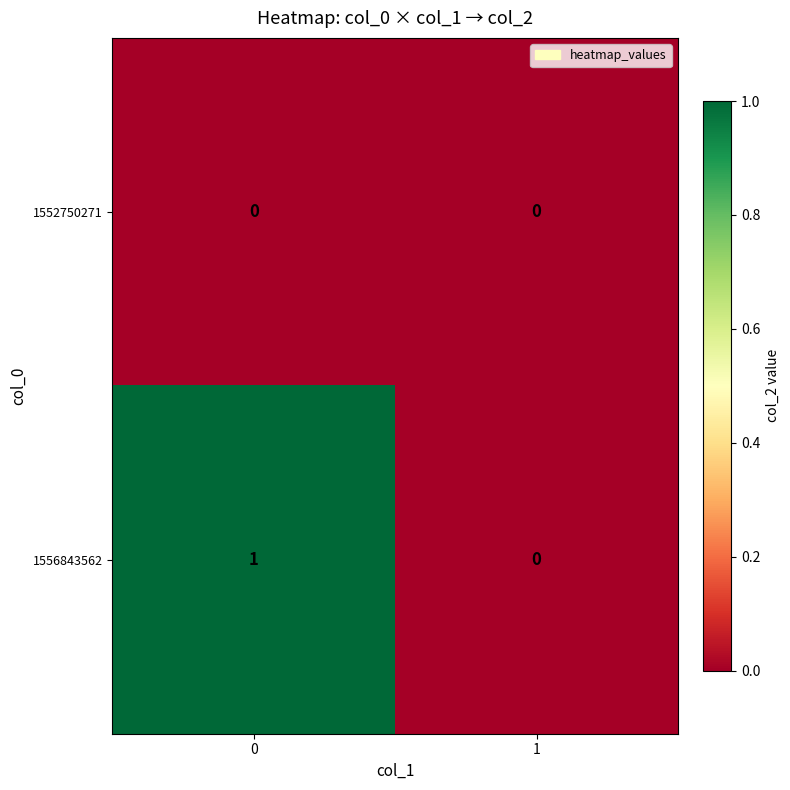

Reading left to right, list all the values displayed in this chart.

1552750271: 0=0	1=0
1556843562: 0=1	1=0